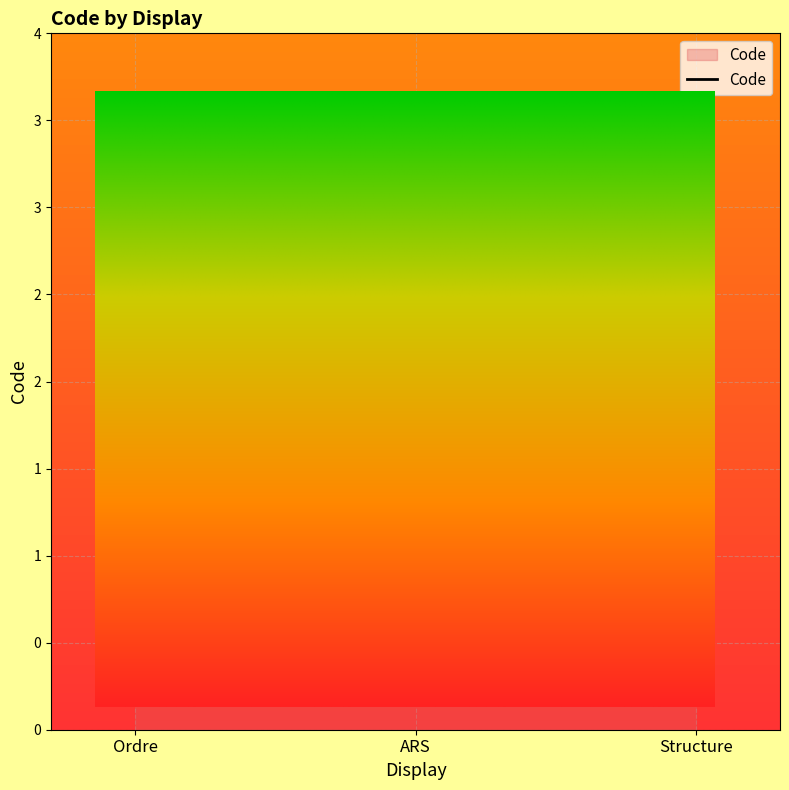

What is the sum of all values?

6